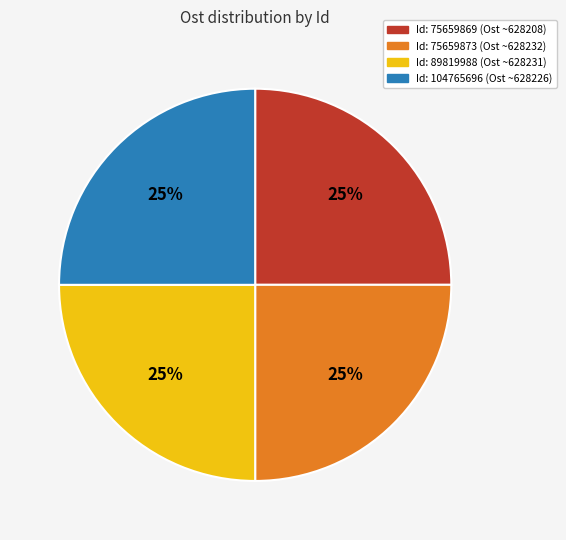

To the nearest percent, what is the average slice percentage?

25%